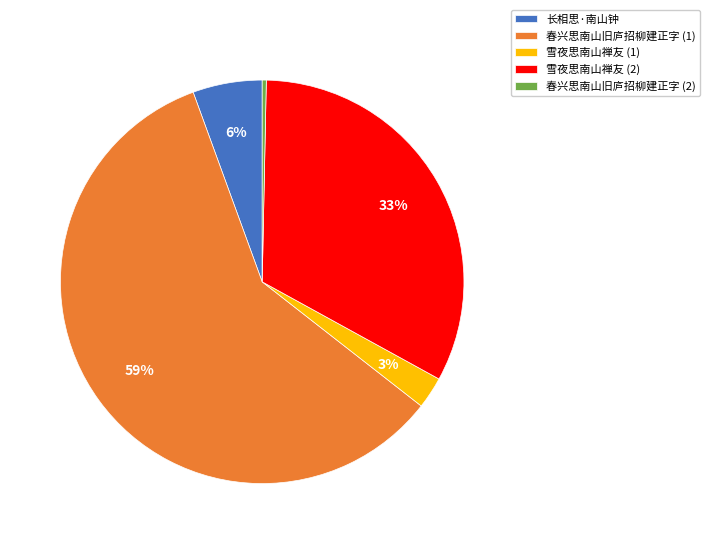

The 长相思·南山钟 slice represents 1% of the pie. True or false?

False